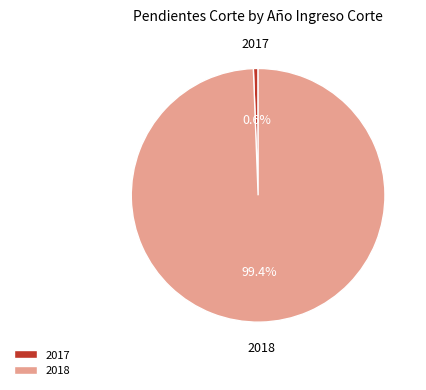

Is it true that 2018 is 89% of the pie?

False